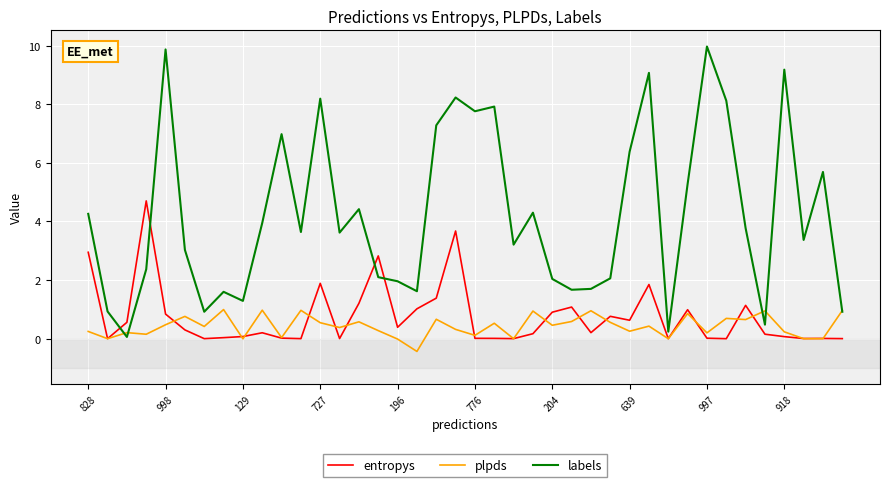

Which series has the largest total across all categories?

labels